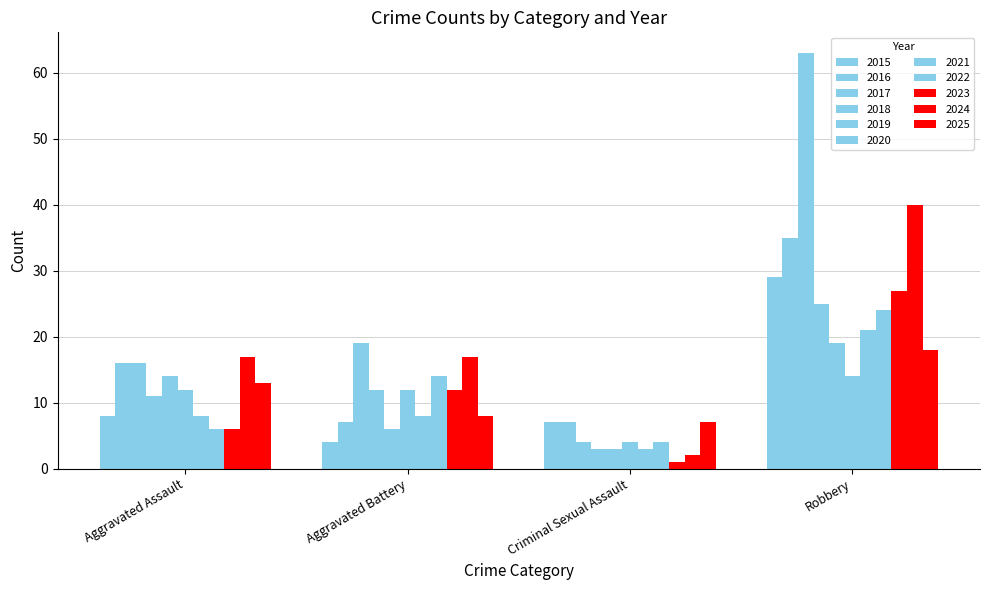

What is the minimum value shown in the chart?

1